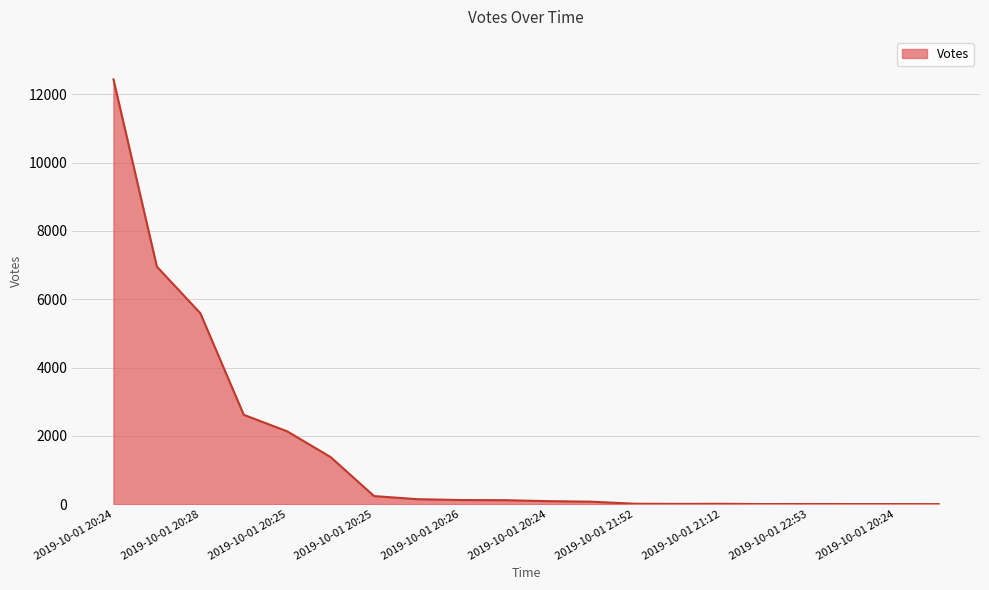

What is the difference between the maximum and minimum values?

12437